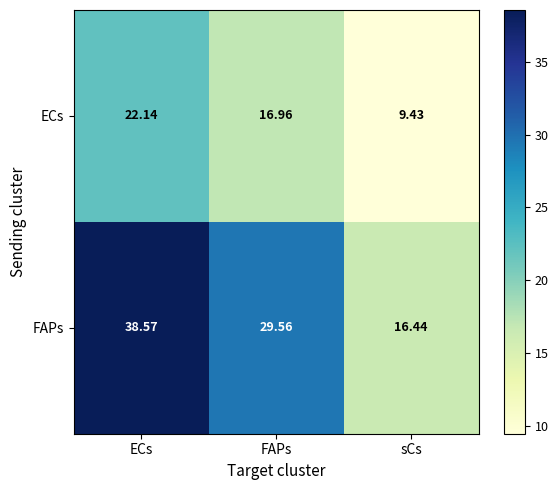

Between FAPs and sCs, which series saw the biggest shift?

FAPs